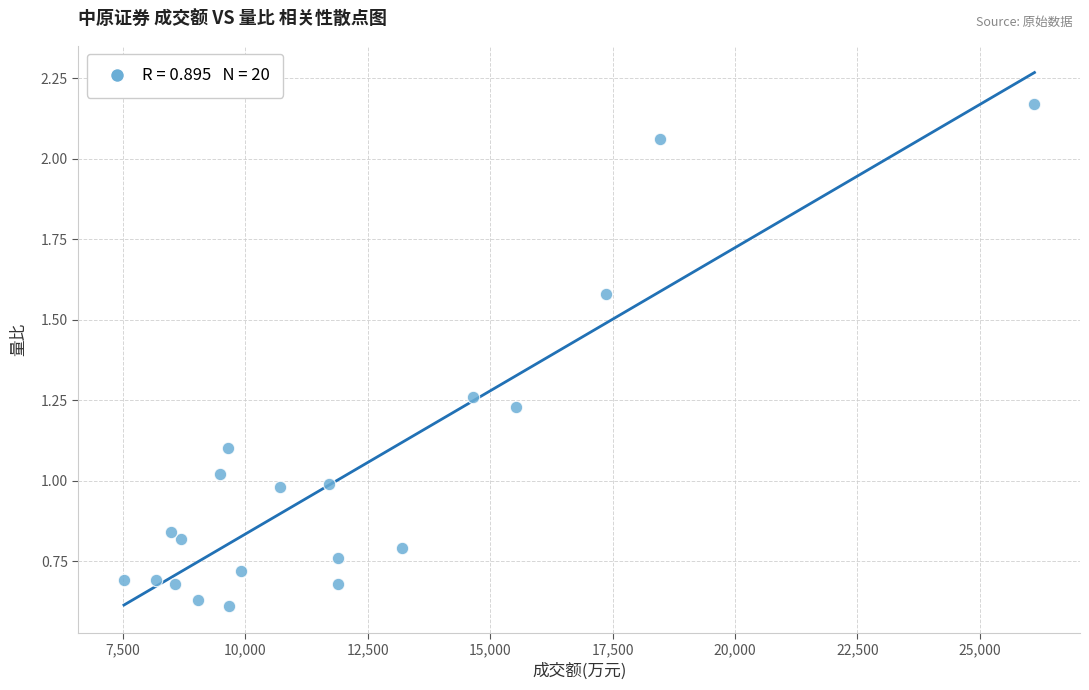

What is the range of X values (max minus min)?

18599.0